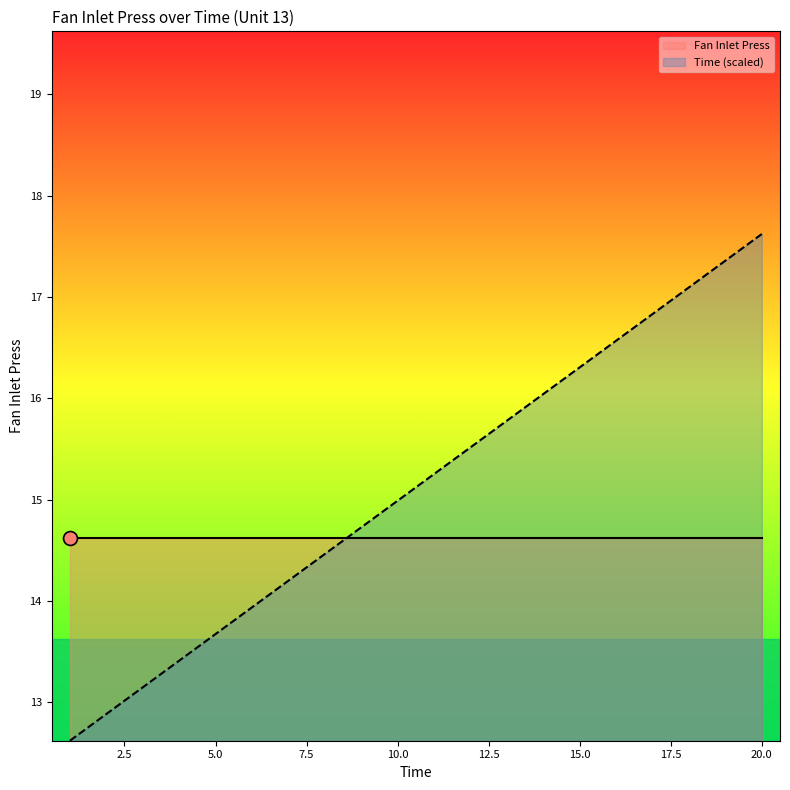

Reading right to left, transcribe all the data shown in this chart.

20=17.6	19=17.4	18=17.1	17=16.8	16=16.6	15=16.3	14=16.0	13=15.8	12=15.5	11=15.3	10=15.0	9=14.7	8=14.5	7=14.2	6=13.9	5=13.7	4=13.4	3=13.1	2=12.9	1=12.6